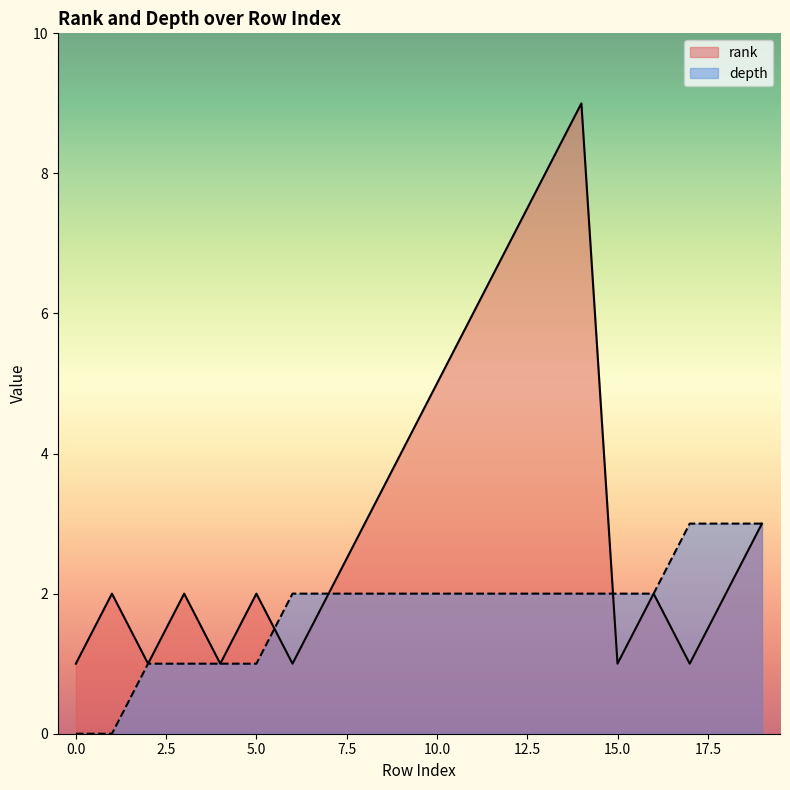

What is the value of the rank point at the 13th from the left?

7